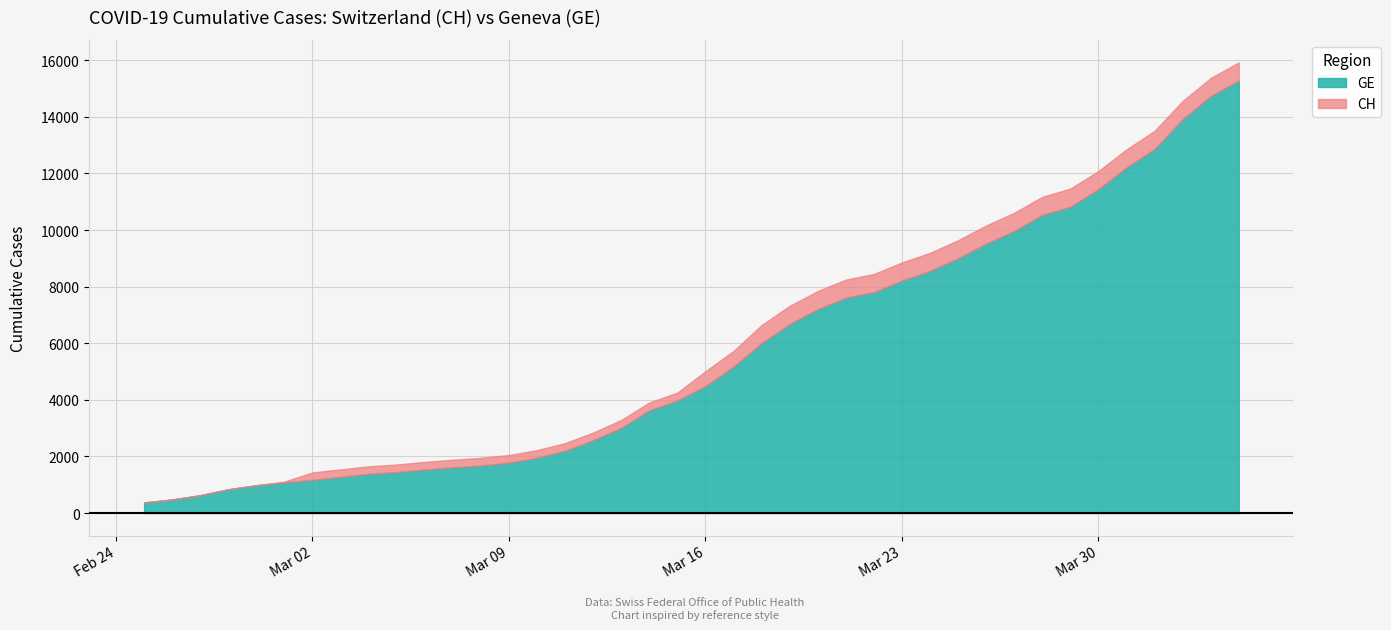

Reading right to left, what are all the values shown in this chart?

CH: 2020-04-04=15926	2020-04-03=15375	2020-04-02=14561	2020-04-01=13505	2020-03-31=12852	2020-03-30=12086	2020-03-29=11467	2020-03-28=11175	2020-03-27=10613	2020-03-26=10162	2020-03-25=9642	2020-03-24=9196	2020-03-23=8855	2020-03-22=8449	2020-03-21=8249	2020-03-20=7847	2020-03-19=7323	2020-03-18=6644	2020-03-17=5731	2020-03-16=5012	2020-03-15=4259	2020-03-14=3908	2020-03-13=3291	2020-03-12=2845	2020-03-11=2472	2020-03-10=2226	2020-03-09=2051	2020-03-08=1952	2020-03-07=1885	2020-03-06=1809	2020-03-05=1715	2020-03-04=1652	2020-03-03=1544	2020-03-02=1436	2020-03-01=1113	2020-02-29=981	2020-02-28=840	2020-02-27=630	2020-02-26=479	2020-02-25=375
GE: 2020-04-04=15284	2020-04-03=14733	2020-04-02=13919	2020-04-01=12863	2020-03-31=12210	2020-03-30=11444	2020-03-29=10825	2020-03-28=10533	2020-03-27=9971	2020-03-26=9520	2020-03-25=9000	2020-03-24=8554	2020-03-23=8213	2020-03-22=7807	2020-03-21=7607	2020-03-20=7205	2020-03-19=6681	2020-03-18=6002	2020-03-17=5174	2020-03-16=4485	2020-03-15=3978	2020-03-14=3627	2020-03-13=3010	2020-03-12=2574	2020-03-11=2201	2020-03-10=1955	2020-03-09=1780	2020-03-08=1681	2020-03-07=1614	2020-03-06=1538	2020-03-05=1447	2020-03-04=1384	2020-03-03=1278	2020-03-02=1171	2020-03-01=1083	2020-02-29=981	2020-02-28=840	2020-02-27=630	2020-02-26=479	2020-02-25=375